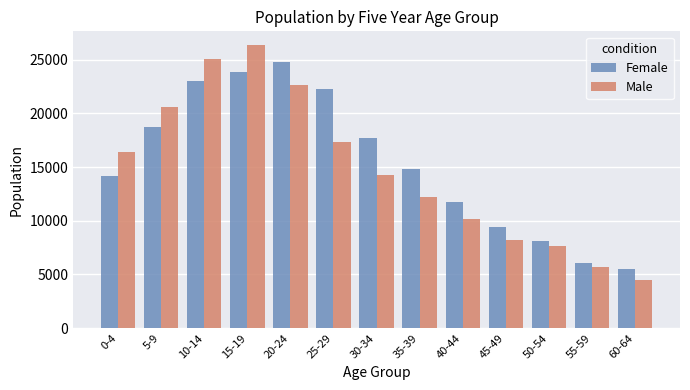

What is the label of the 11th bar from the left?

50-54